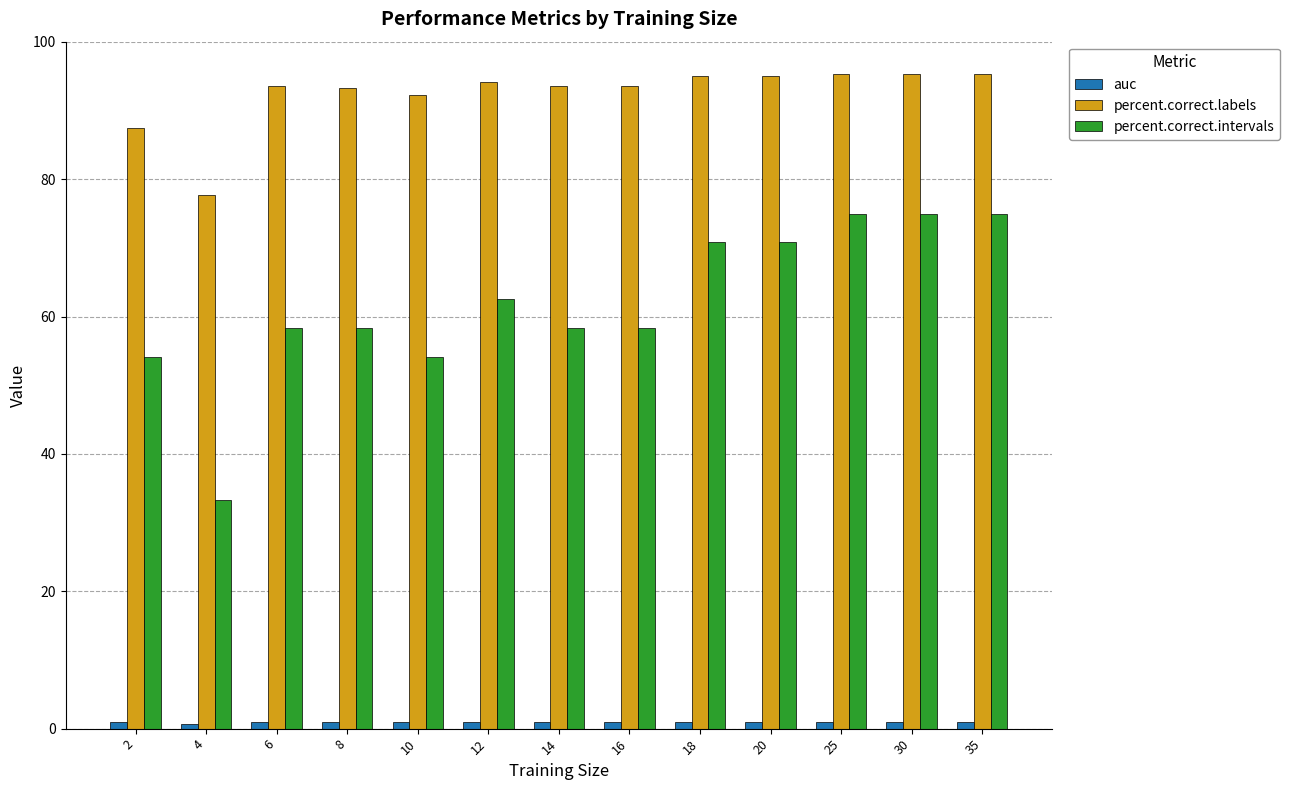

Is it true that percent.correct.labels equals 95.3 at 35?

True